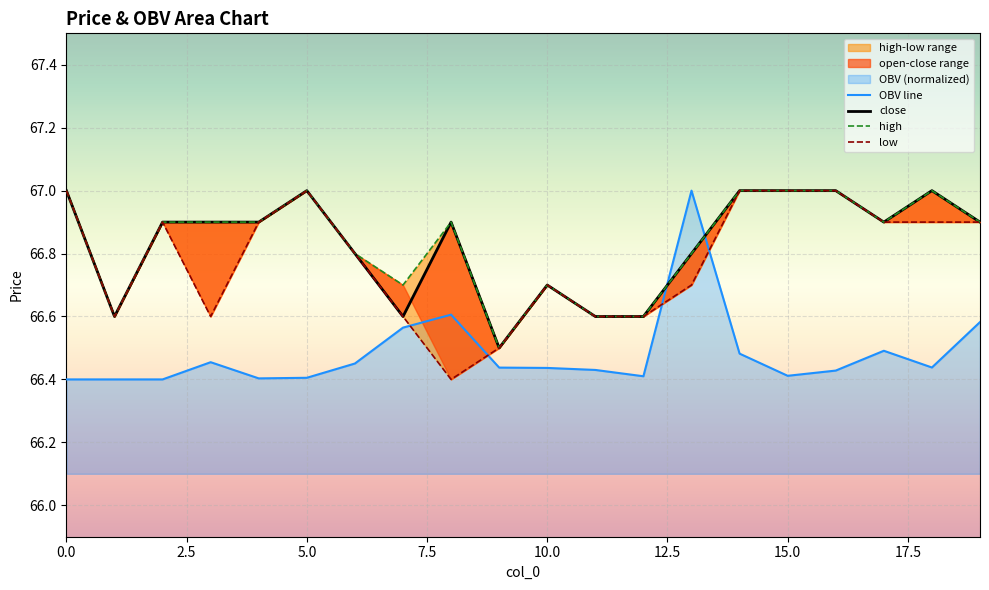

What is the value of the high point at the 1st from the left?

67.0